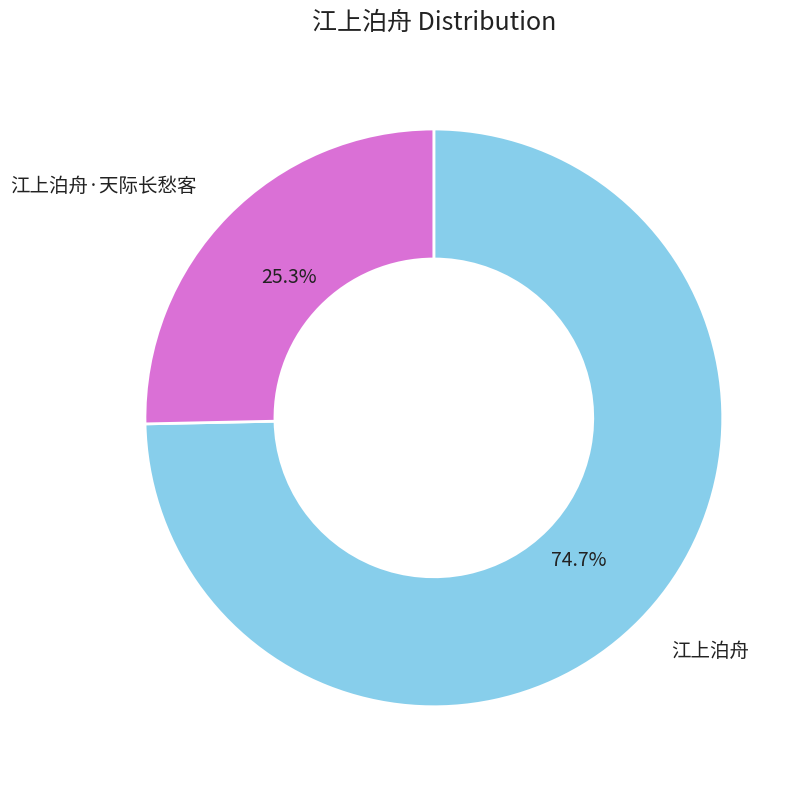

Between 江上泊舟·天际长愁客 and 江上泊舟, which is larger?

江上泊舟